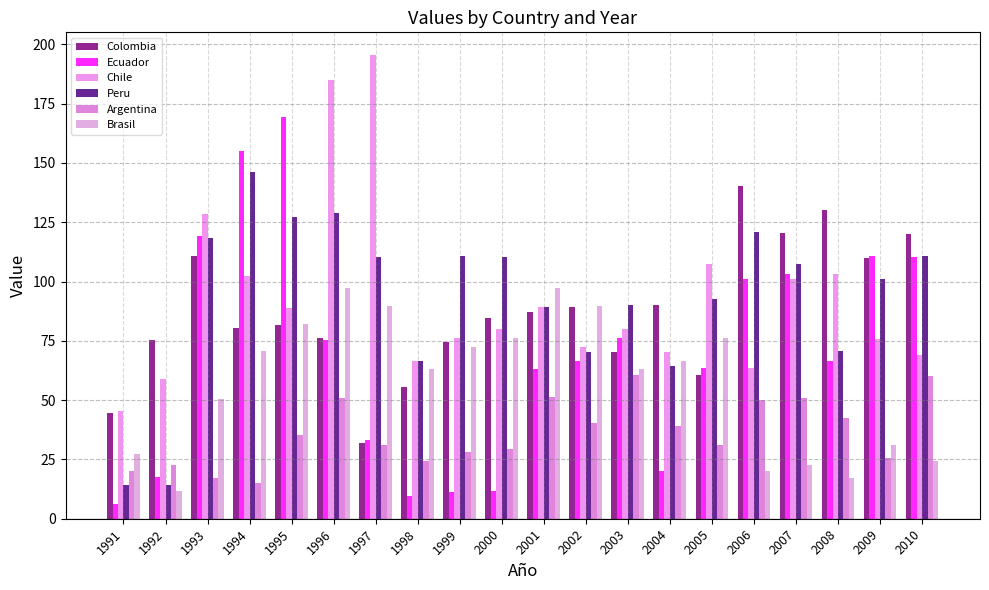

Which series has the largest range (max minus min)?

Ecuador